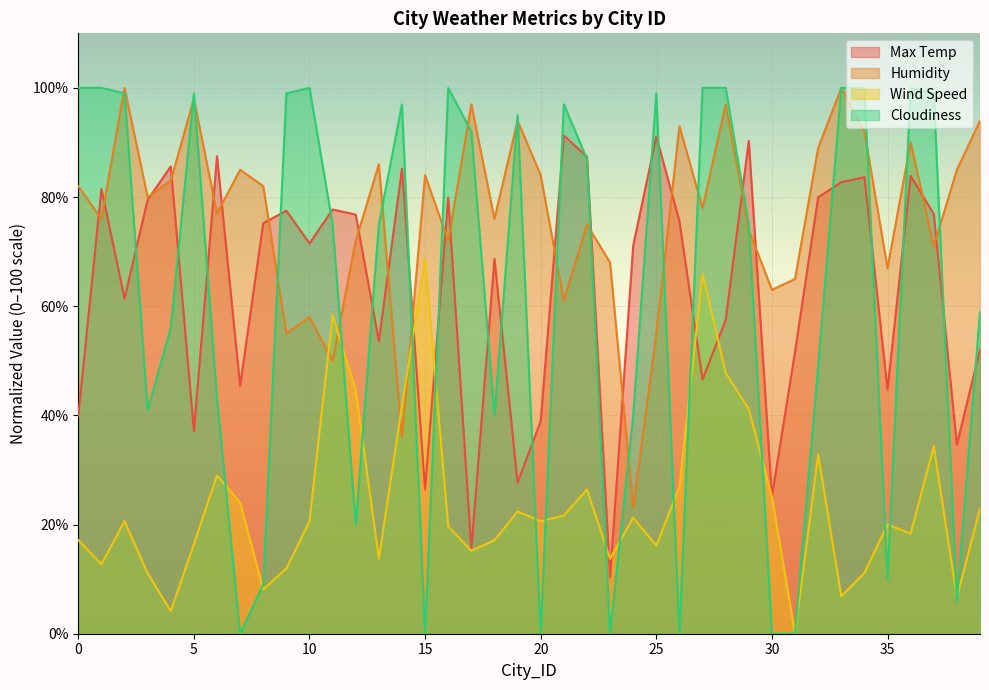

Count the number of categories in the chart.

40